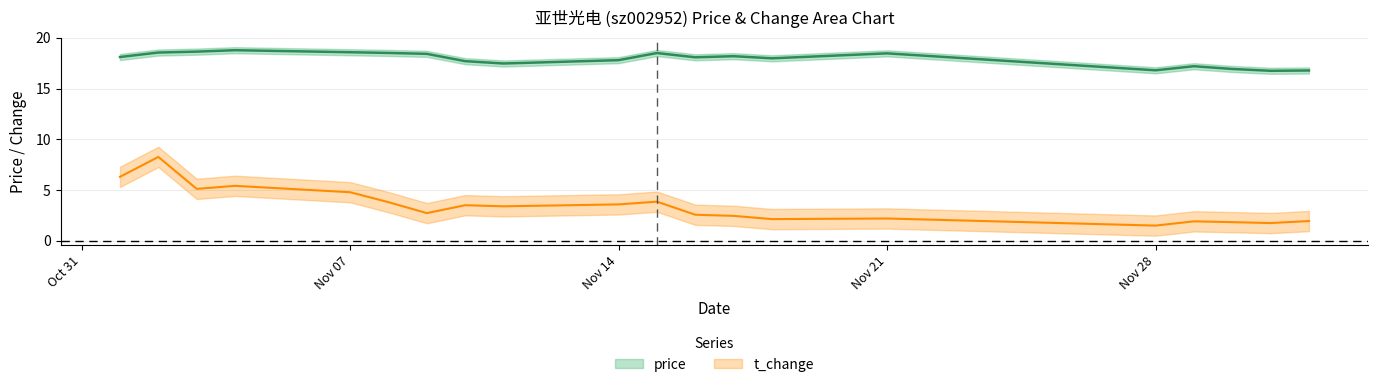

Rank the series by their average value, from highest to lowest.

price, t_change